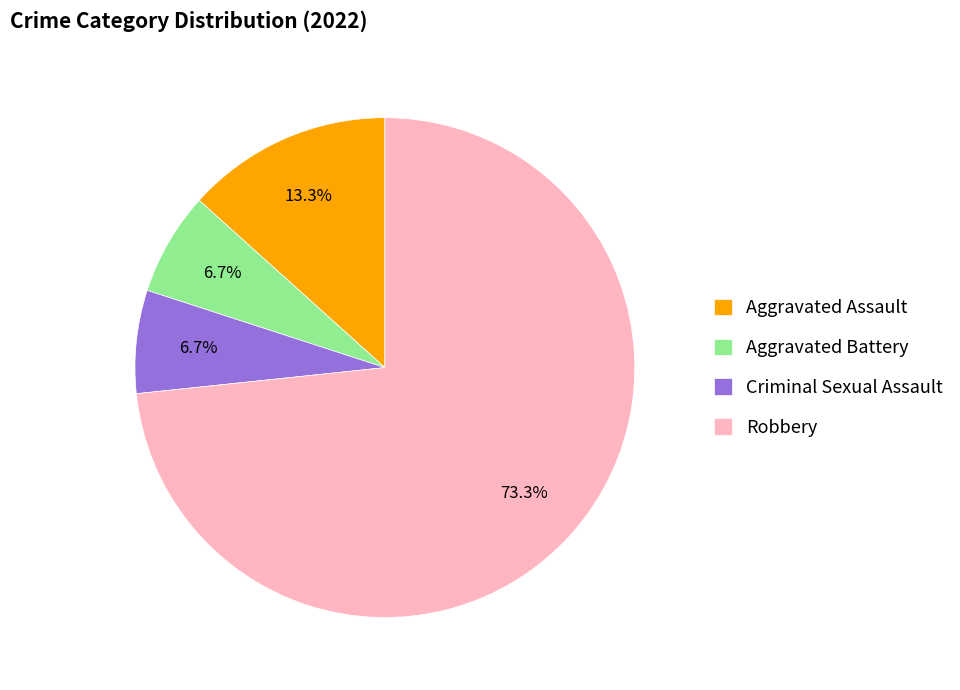

How many segments does this pie chart have?

4